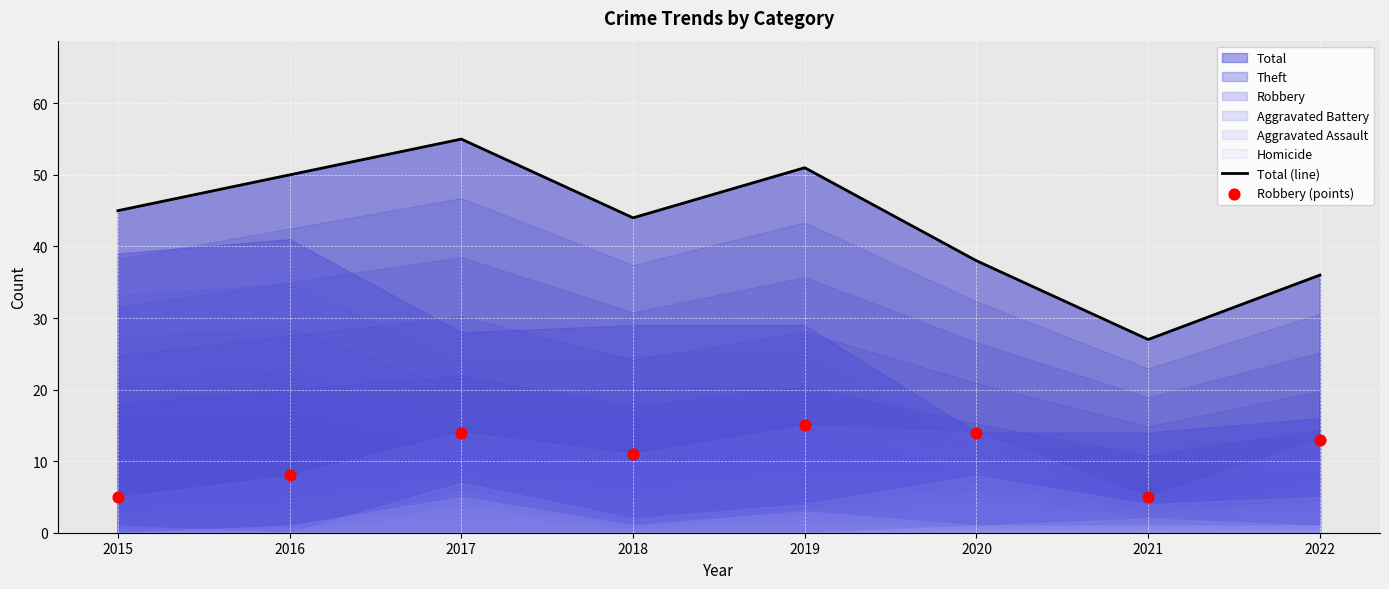

What is the minimum value for Total (line)?

27